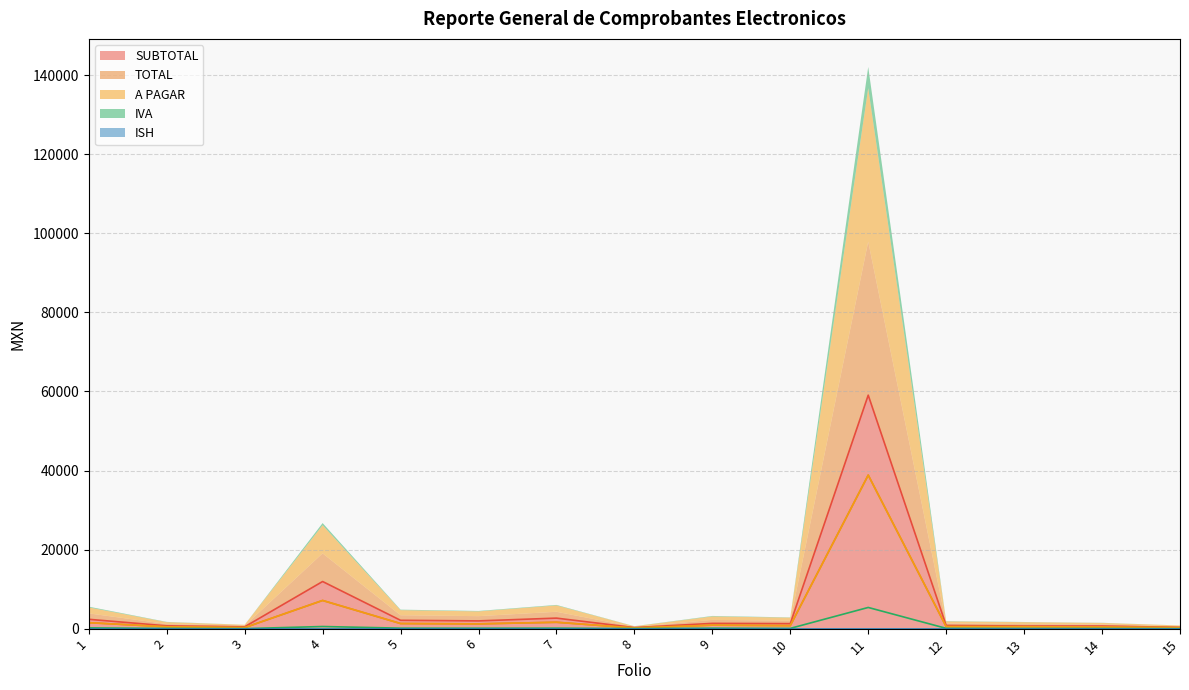

Where is A PAGAR nearest to the value 19503?

4